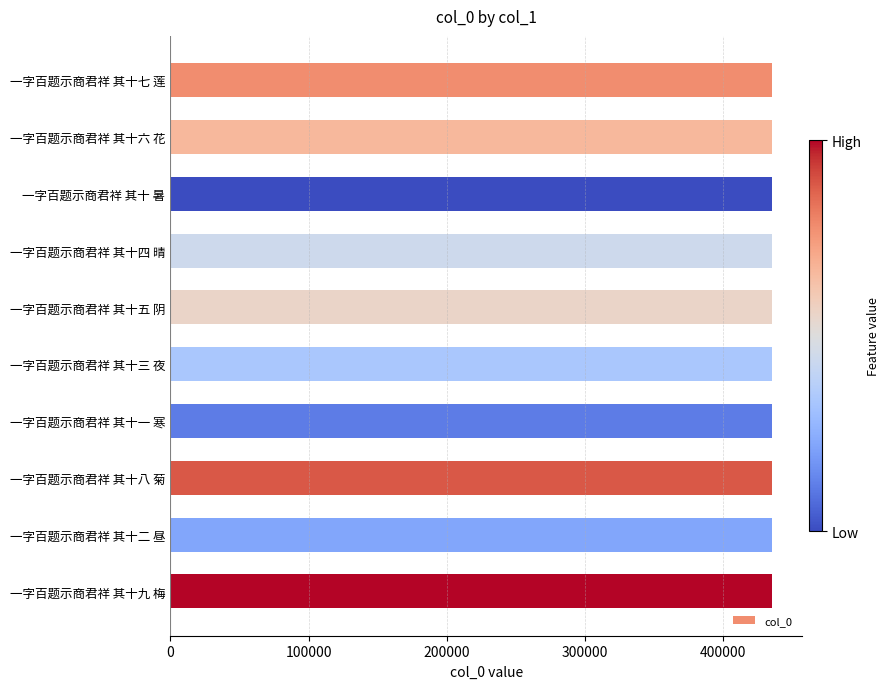

Is it true that the value at 一字百题示商君祥 其十八 菊 is 435205?

True